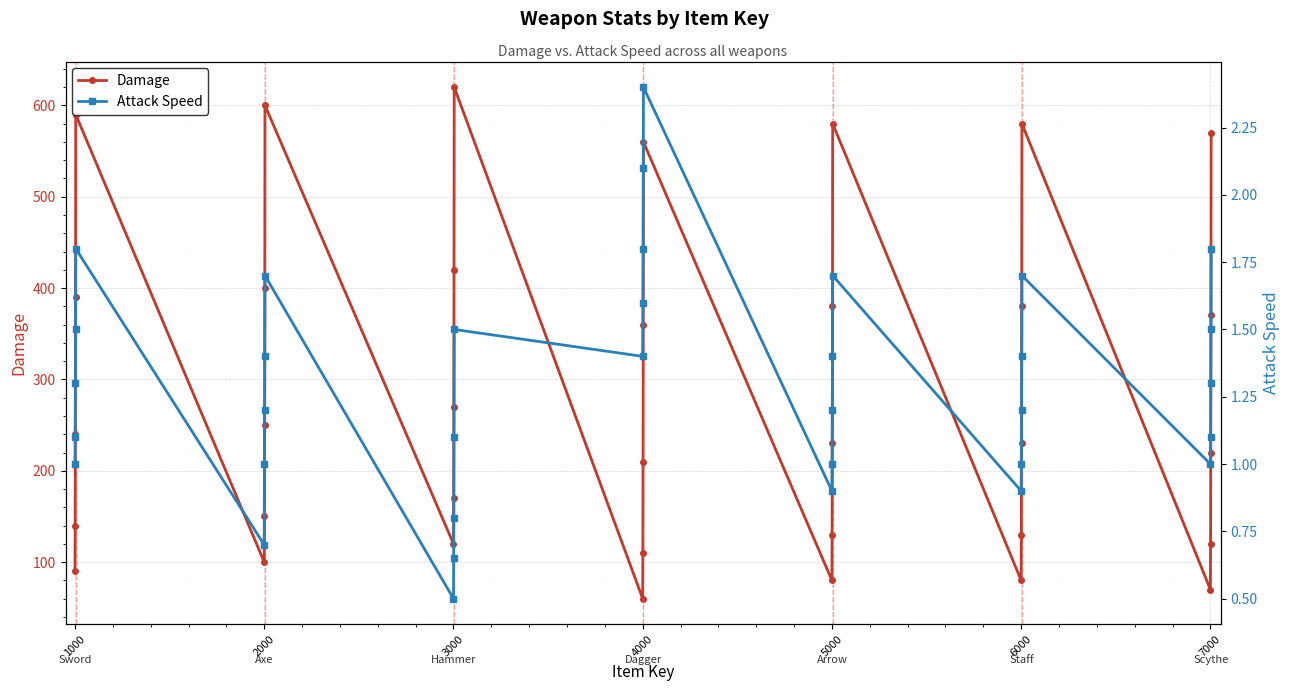

Where is the first local minimum for Damage?

2000